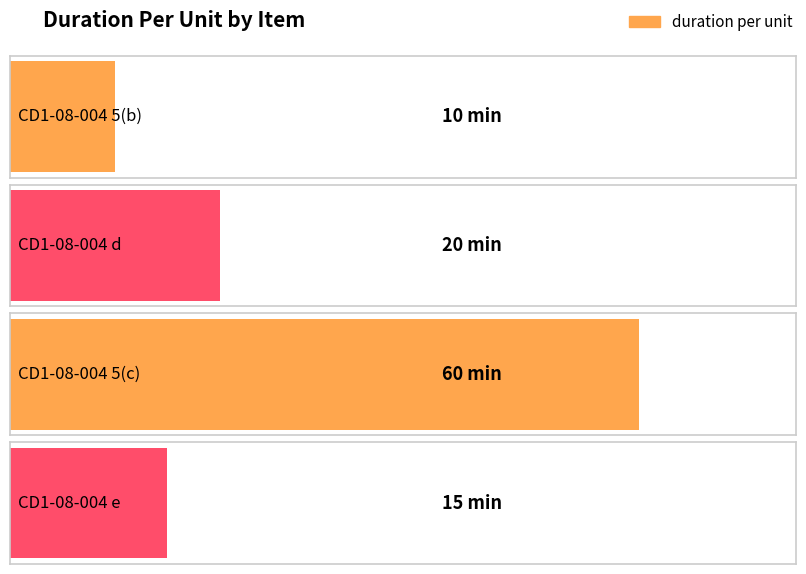

What is the average value?

26